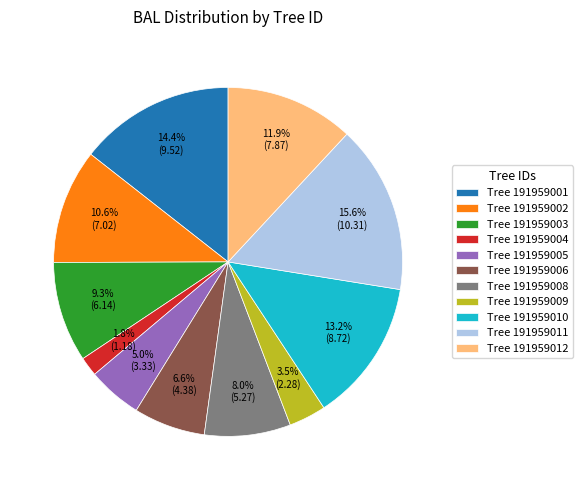

Does any single category account for the majority?

No